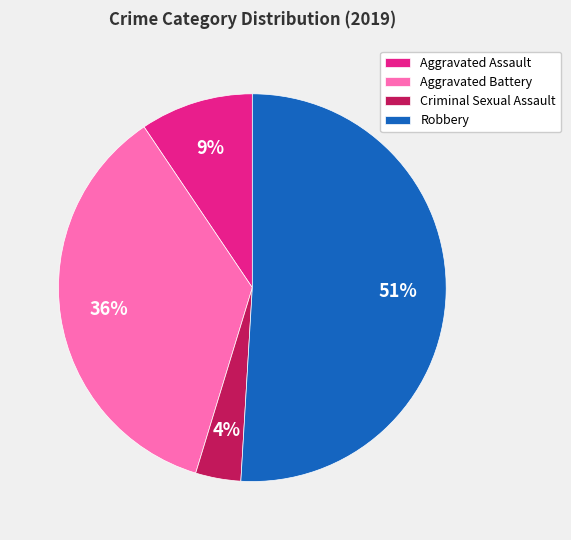

True or false: Aggravated Assault accounts for 19% of the total.

False